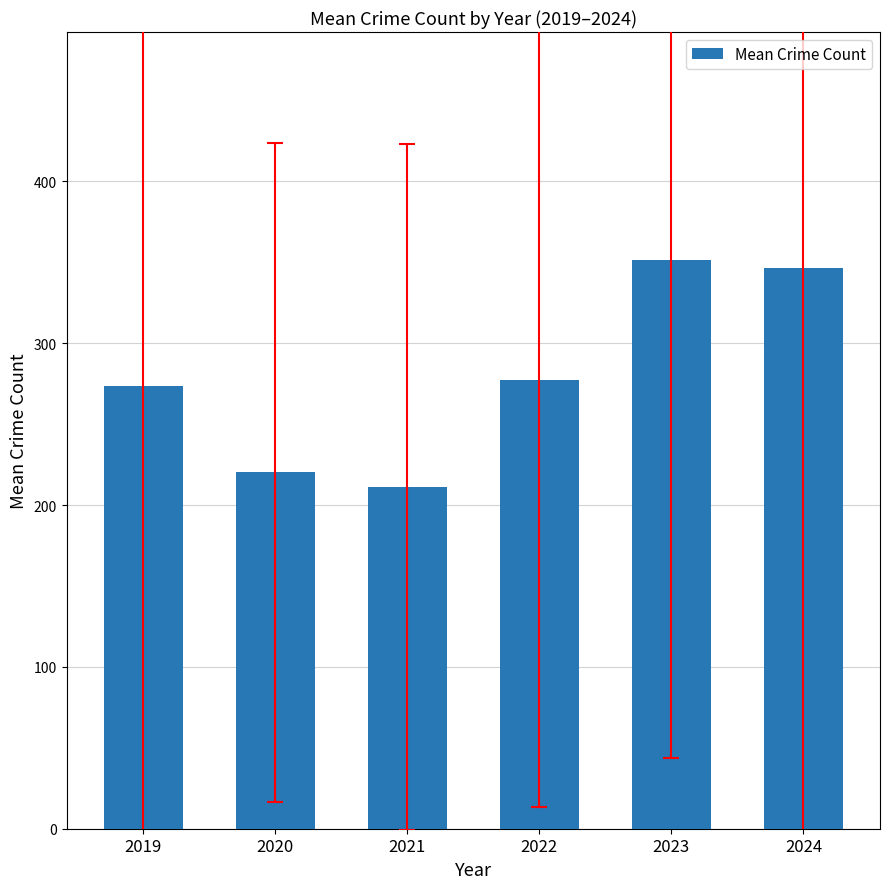

What is the smallest value displayed?

211.2